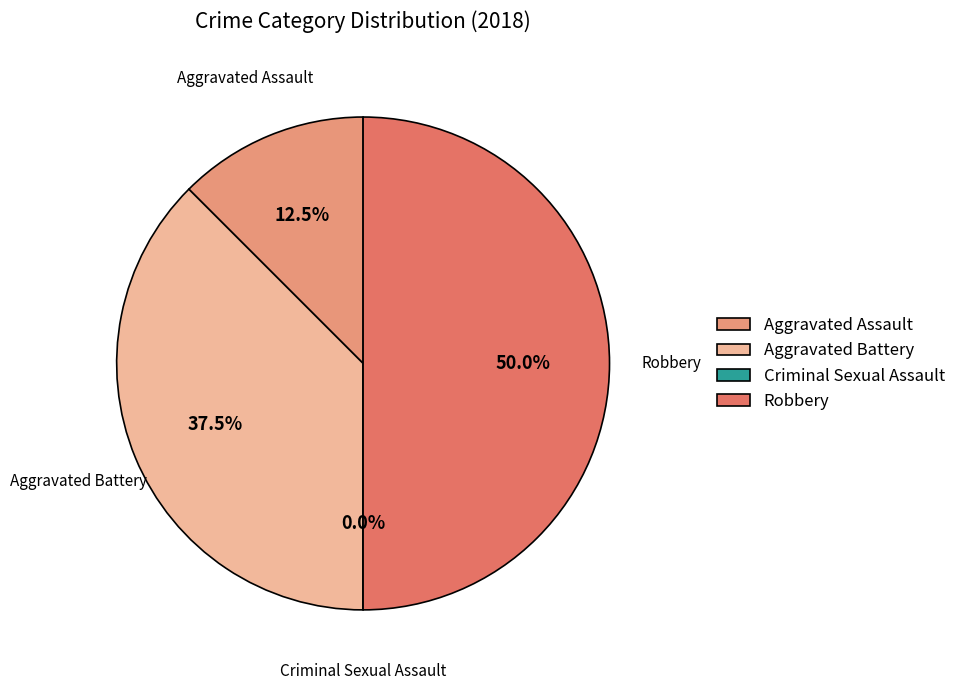

Rank the categories by value from lowest to highest.

Criminal Sexual Assault, Aggravated Assault, Aggravated Battery, Robbery